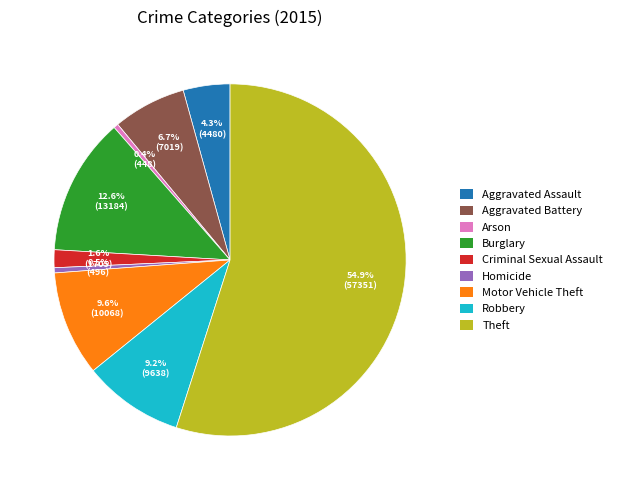

The Criminal Sexual Assault slice represents 2% of the pie. True or false?

True